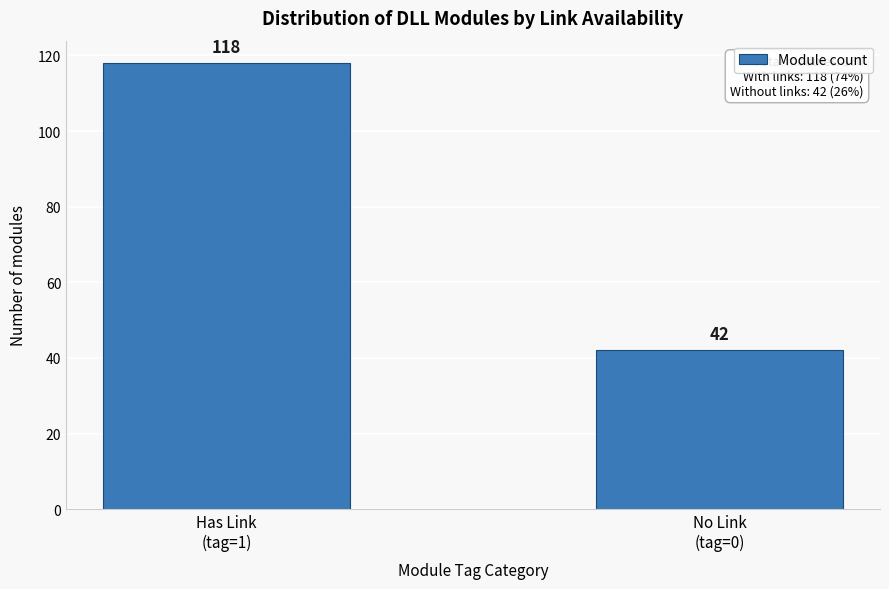

Reading left to right, transcribe all the data shown in this chart.

118	42